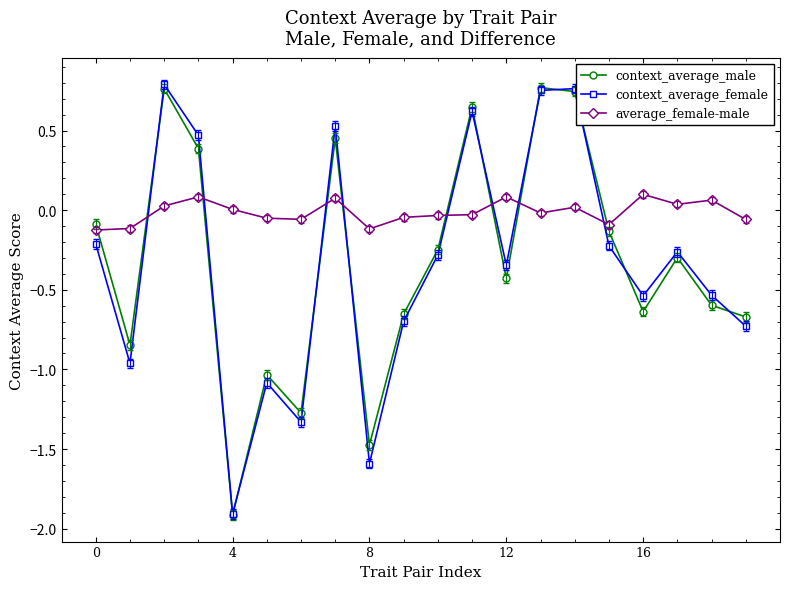

After their last crossing, which series has the higher values: context_average_male or average_female-male?

average_female-male